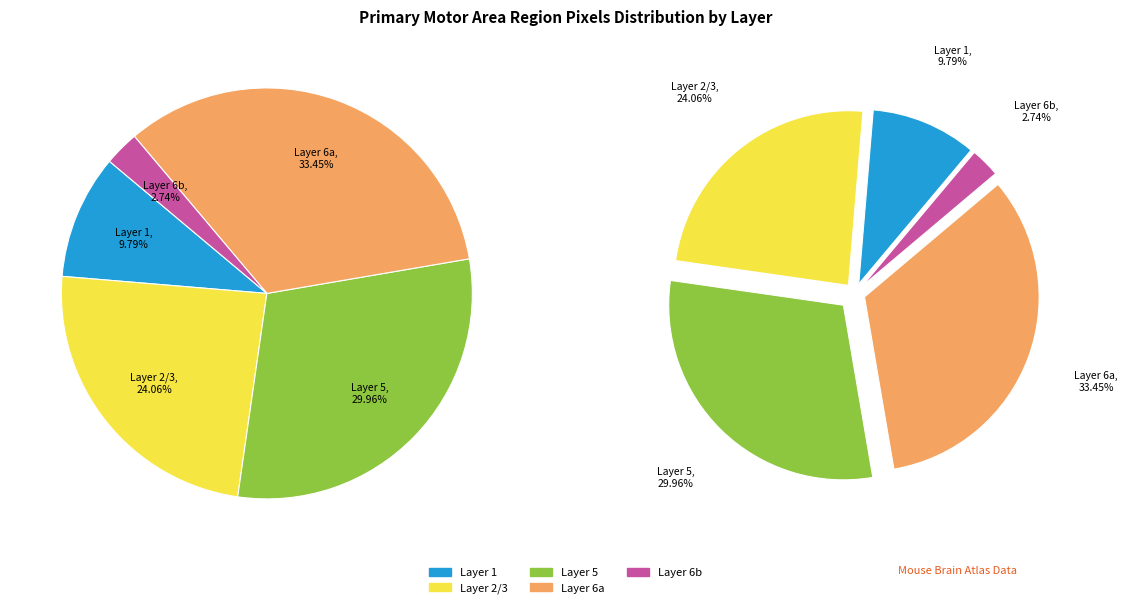

To the nearest percent, what is the difference between the largest and smallest slice percentages?

31%